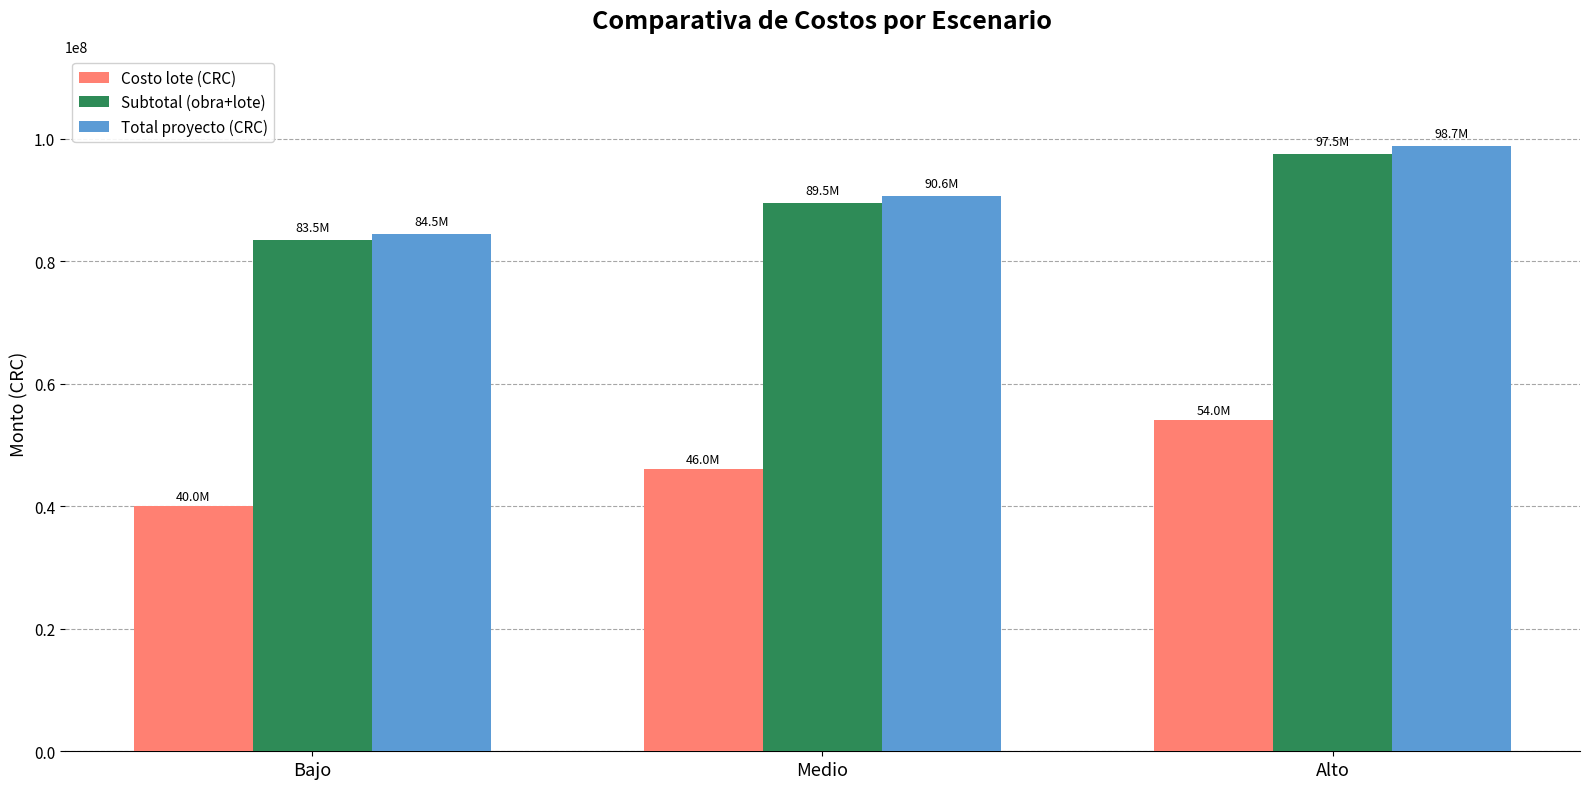

What position from the left is Medio?

2